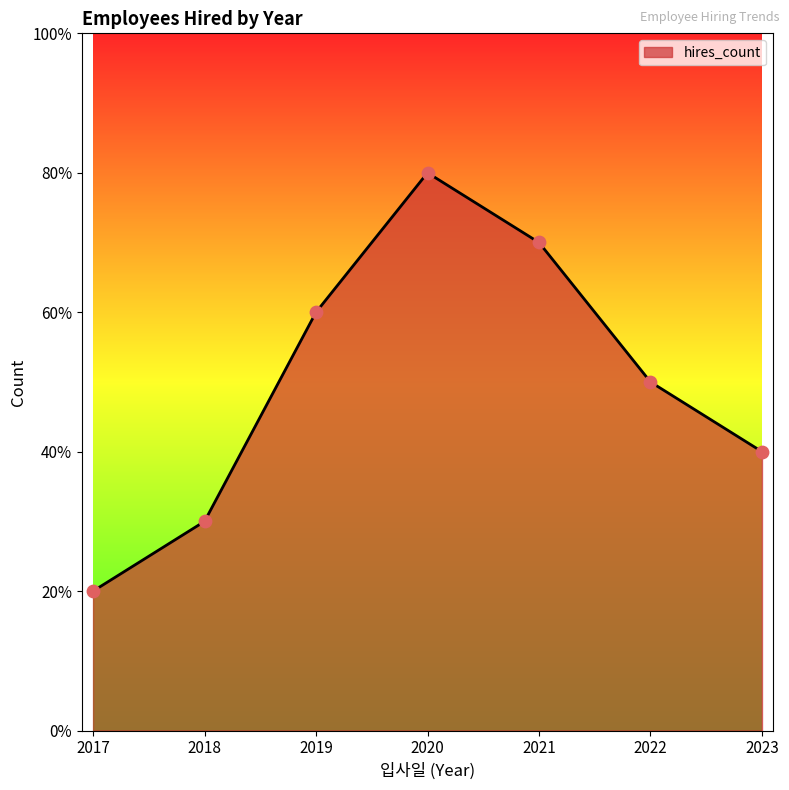

Which has a higher value, 2018 or 2019?

2019